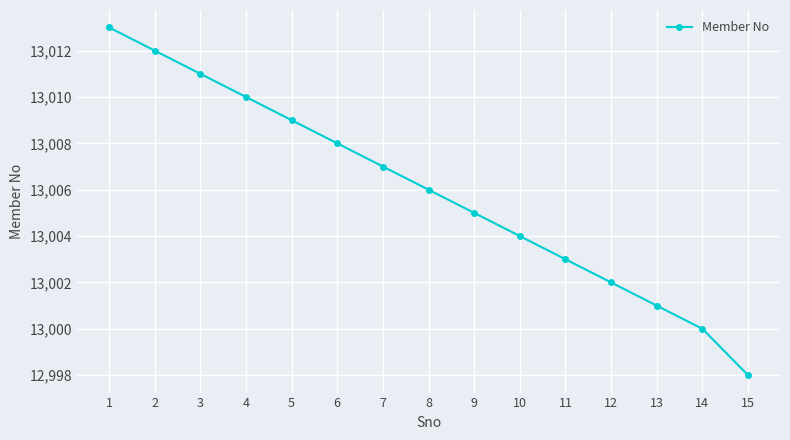

List the labels in order of value, largest first.

1, 2, 3, 4, 5, 6, 7, 8, 9, 10, 11, 12, 13, 14, 15